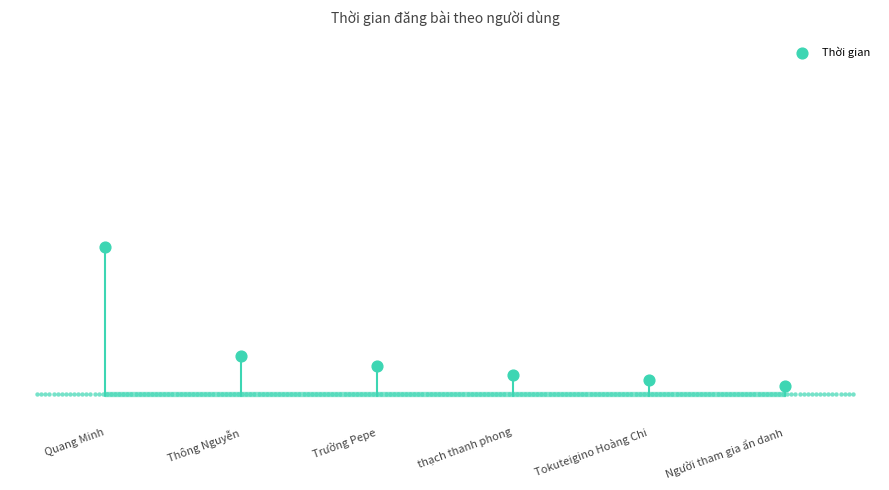

What is the change in value from Trường Pepe to Tokuteigino Hoàng Chi?

-6240